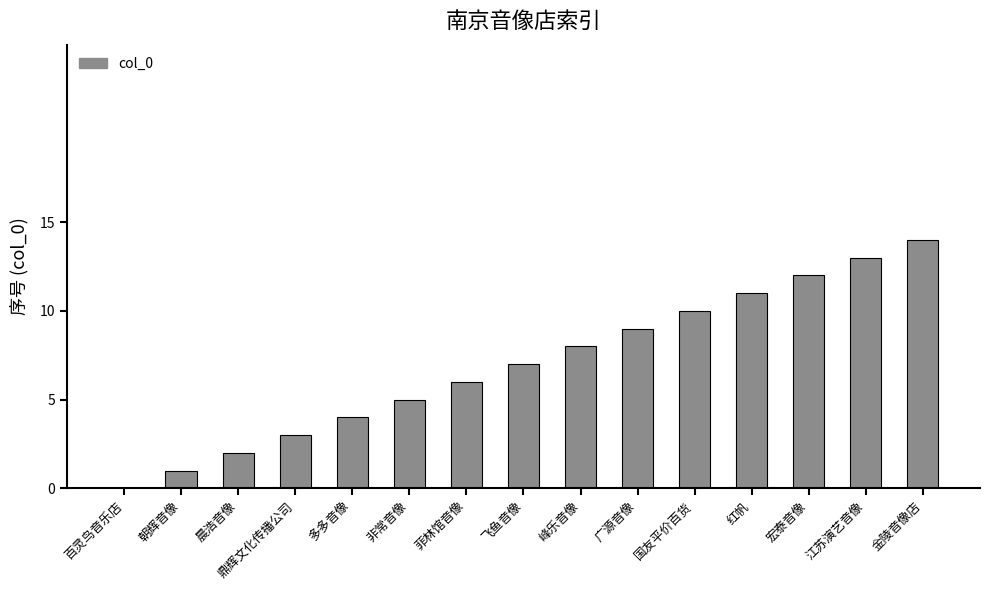

True or false: the data shows 18 at 江苏演艺音像.

False